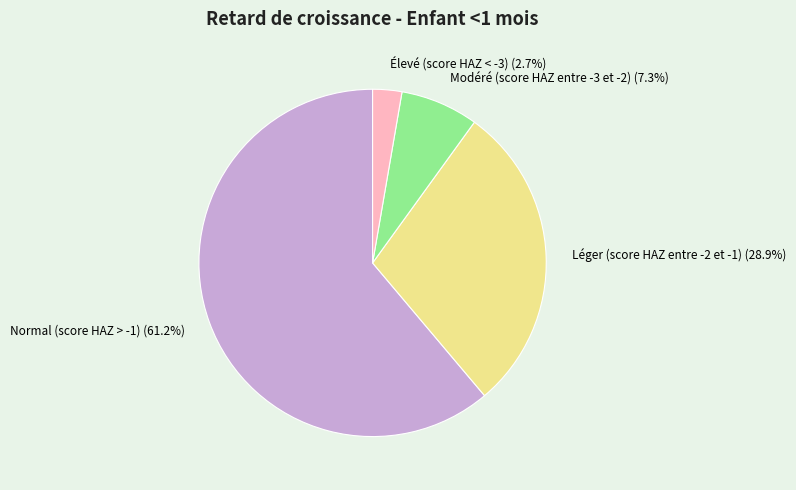

Between Léger (score HAZ entre -2 et -1) and Normal (score HAZ > -1), which is larger?

Normal (score HAZ > -1)